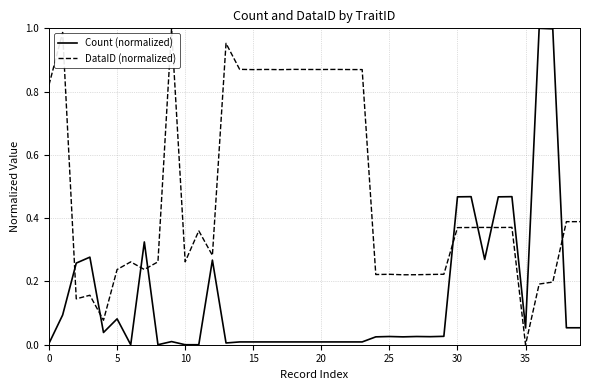

True or false: DataID (normalized) and Count (normalized) intersect in this chart.

True